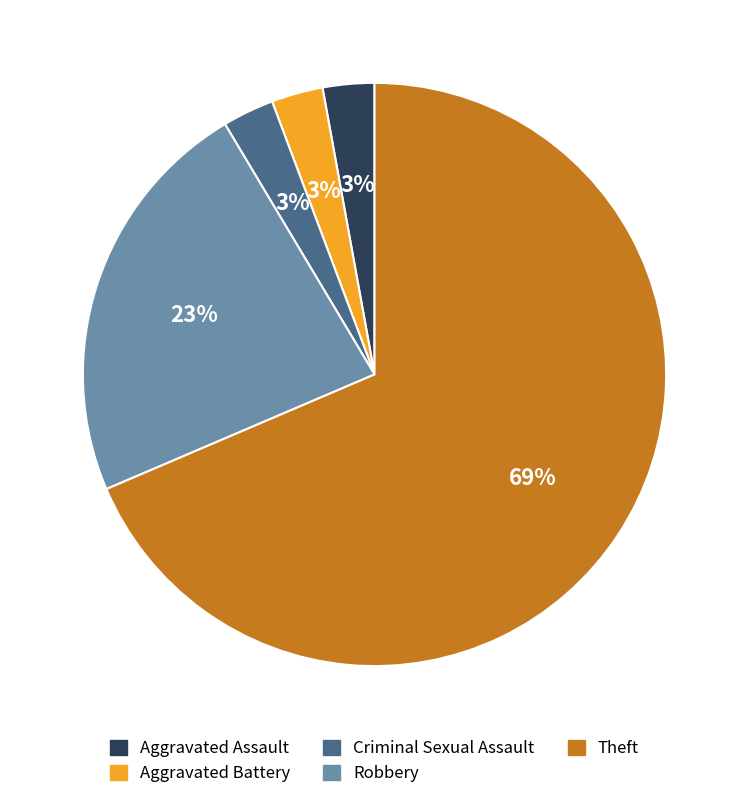

To the nearest percent, what is the average slice percentage?

20%